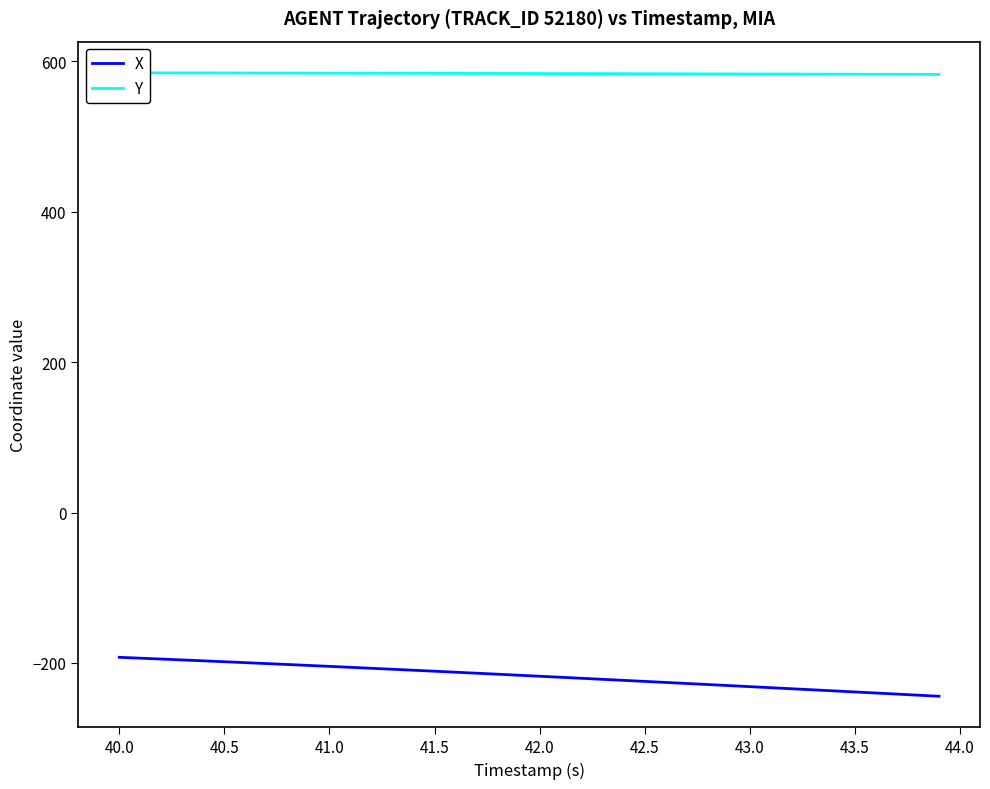

What is the highest value of the X series?

-192.5